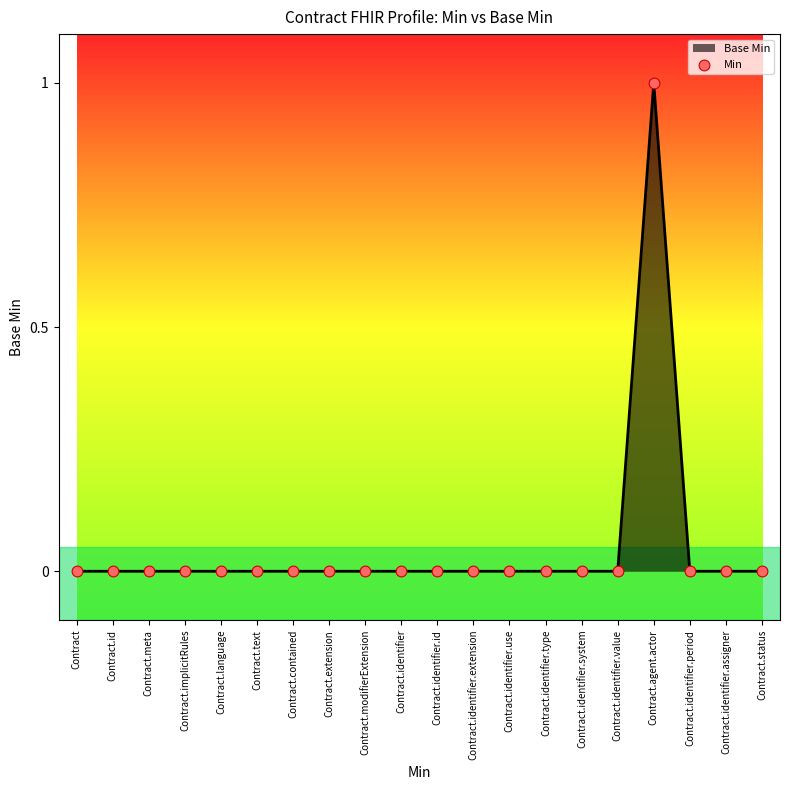

What position from the right is Contract.status?

1